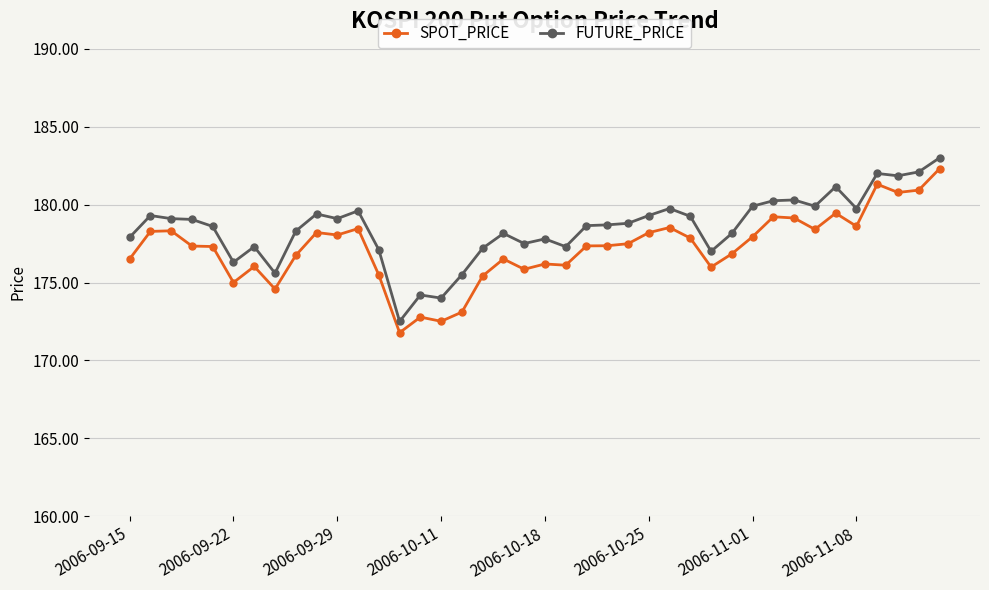

What is the lowest value of the FUTURE_PRICE series?

172.5